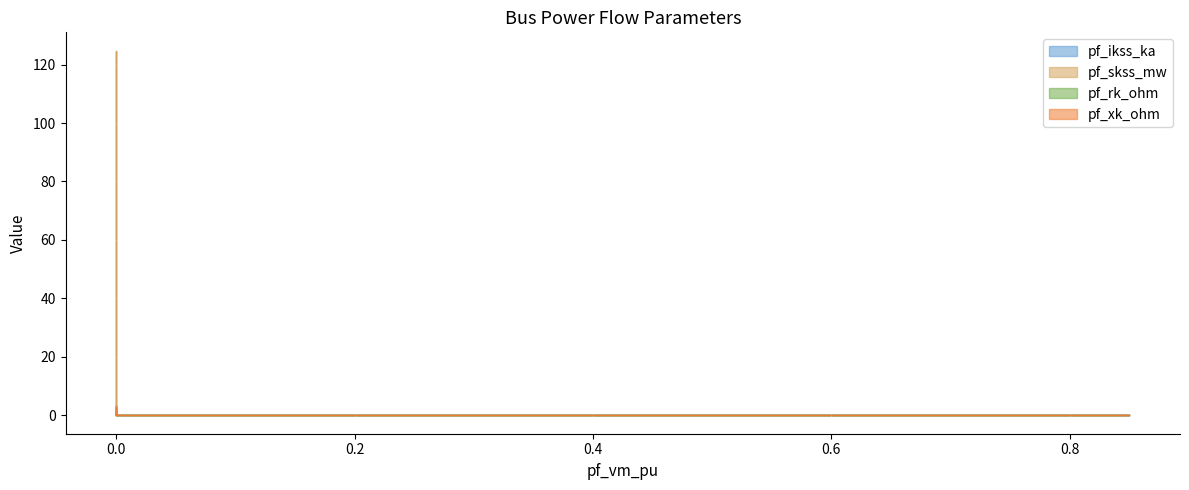

What is the difference between the maximum and minimum values in the pf_skss_mw series?

124.8